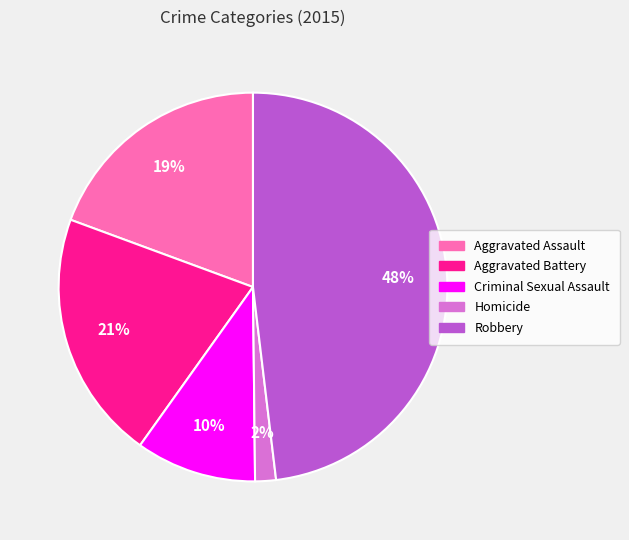

Rank the categories by value from lowest to highest.

Homicide, Criminal Sexual Assault, Aggravated Assault, Aggravated Battery, Robbery